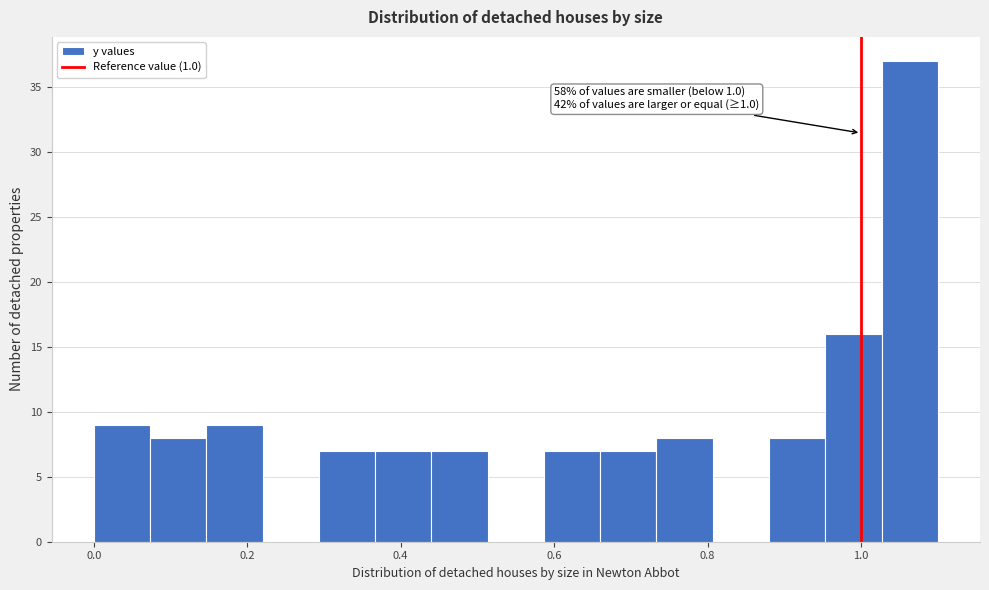

Around what value on the x-axis is the tallest bar? Give the approximate position of its centre, as read against the axis.

1.06